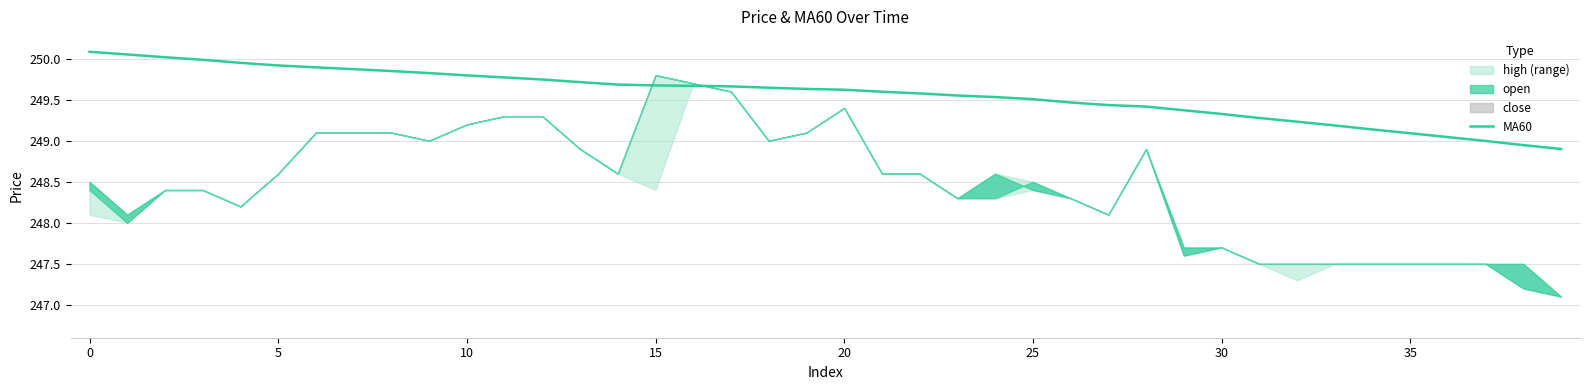

What is the difference between the close values at 22 and 32?

1.1